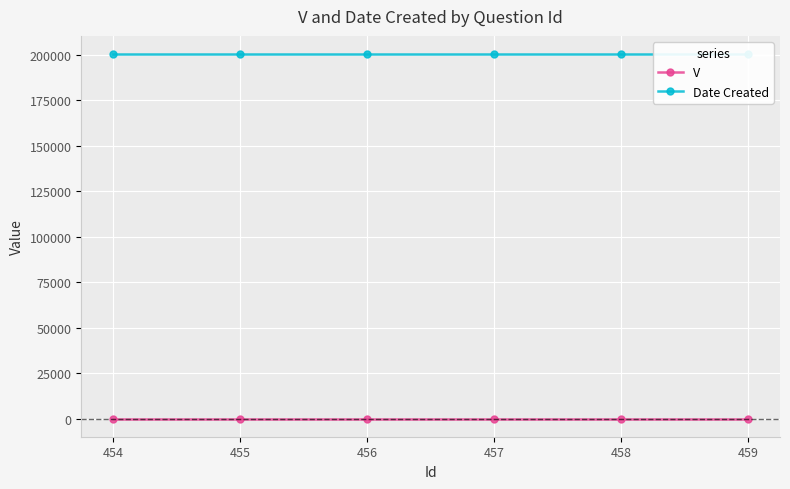

Reading left to right, extract all data points from this chart.

V: 1	1	1	1	1	1
Date Created: 200504	200504	200504	200504	200504	200504